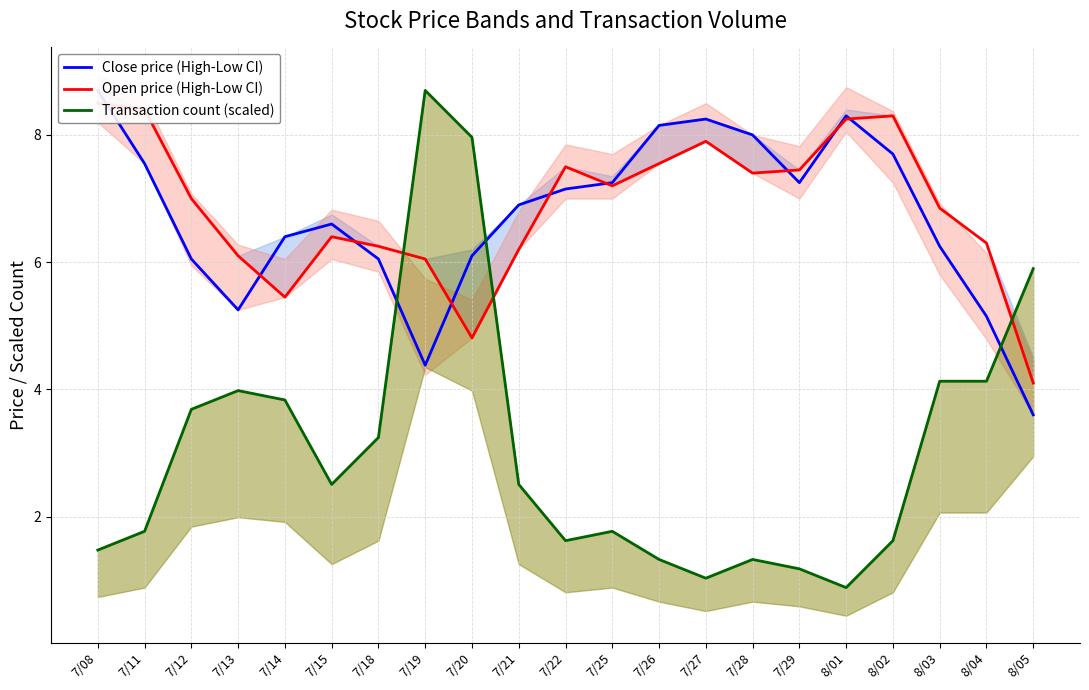

List the labels in order of Transaction count (scaled) value, largest first.

7/19, 7/20, 8/05, 8/03, 8/04, 7/13, 7/14, 7/12, 7/18, 7/15, 7/21, 7/11, 7/25, 7/22, 8/02, 7/08, 7/26, 7/28, 7/29, 7/27, 8/01